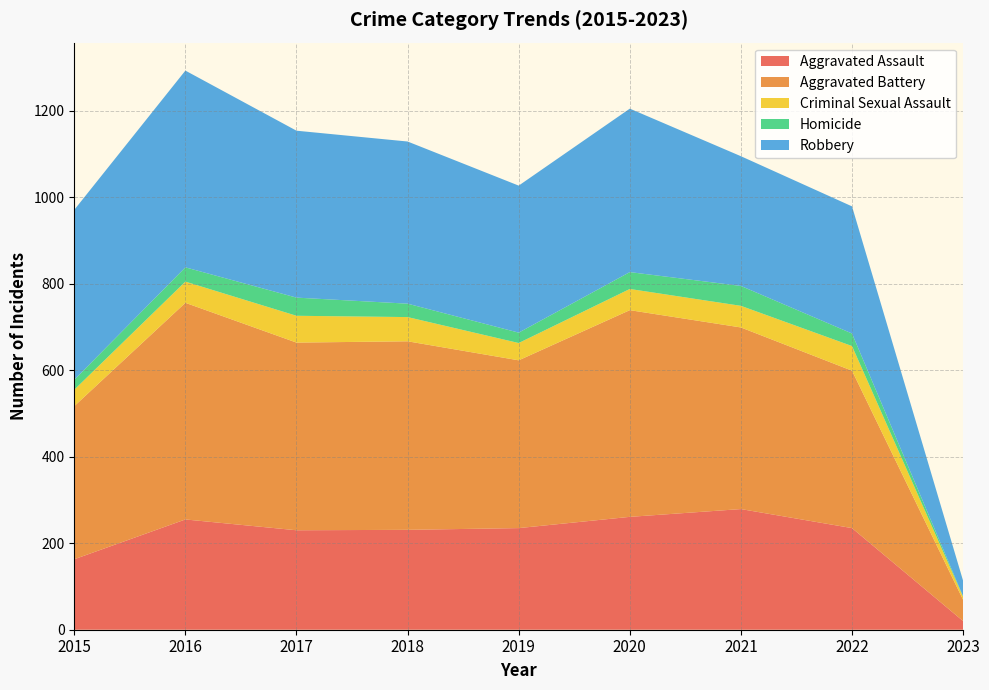

Reading left to right, extract all data points from this chart.

Aggravated Assault: 2015=163	2016=255	2017=230	2018=231	2019=235	2020=261	2021=279	2022=235	2023=20
Aggravated Battery: 2015=354	2016=501	2017=434	2018=436	2019=388	2020=478	2021=420	2022=364	2023=49
Criminal Sexual Assault: 2015=38	2016=49	2017=62	2018=56	2019=40	2020=49	2021=50	2022=57	2023=7
Homicide: 2015=23	2016=33	2017=42	2018=31	2019=24	2020=39	2021=46	2022=29	2023=1
Robbery: 2015=393	2016=455	2017=386	2018=375	2019=340	2020=378	2021=300	2022=294	2023=36